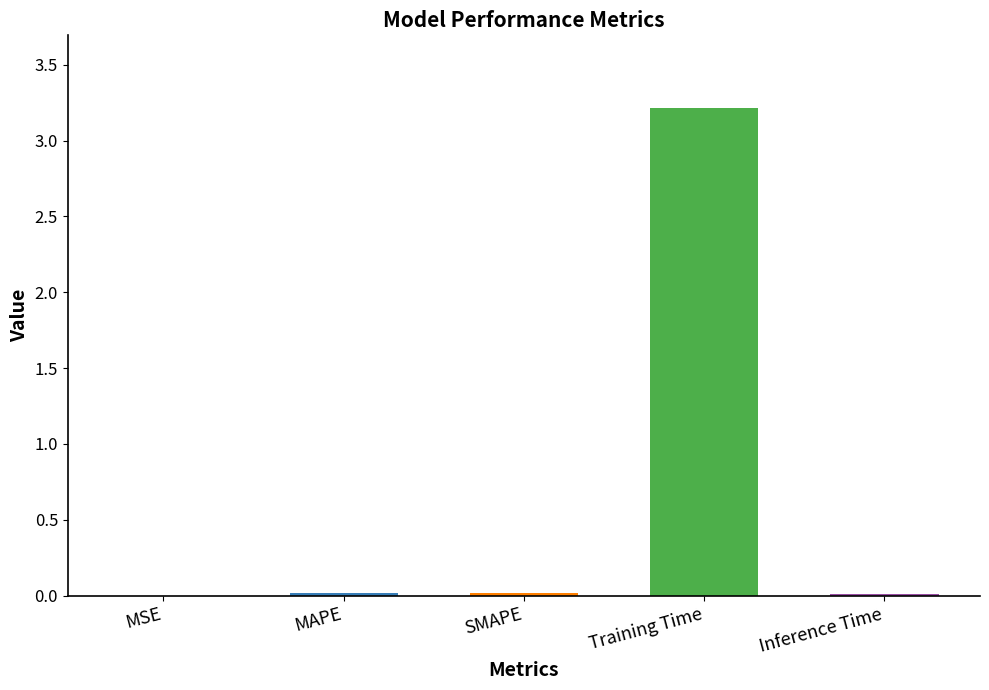

What is the approximate value at Training Time?

3.2